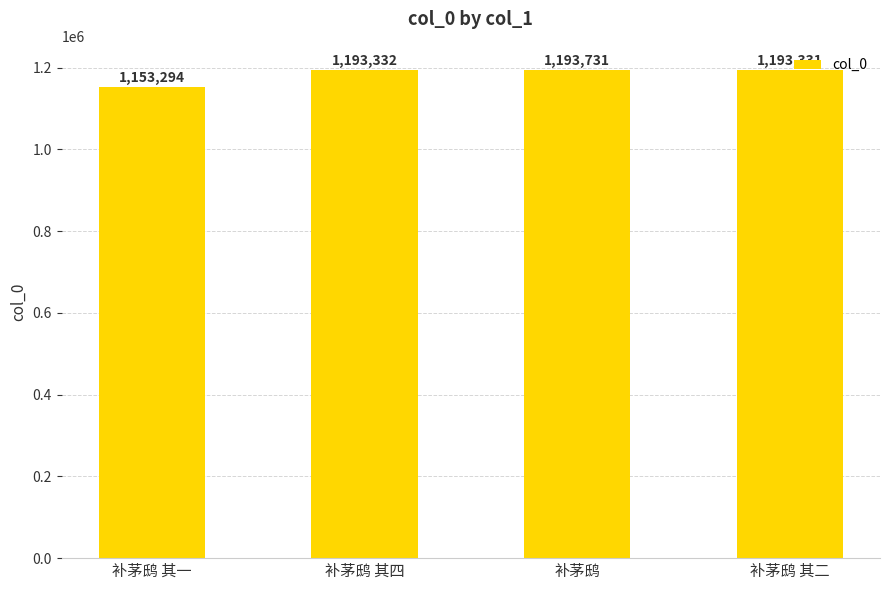

Reading right to left, extract all data points from this chart.

1193331	1193731	1193332	1153294